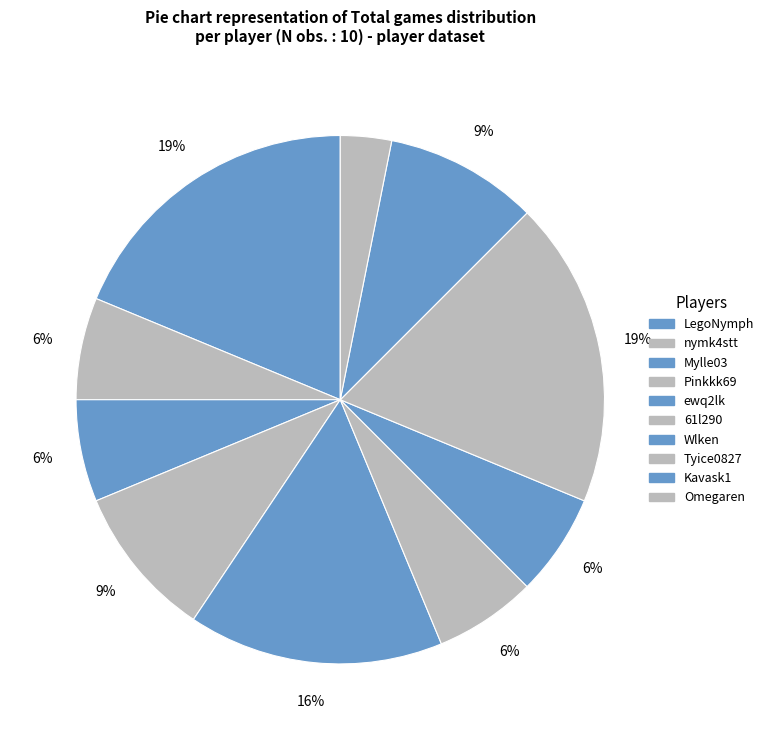

Rank the categories by value from highest to lowest.

LegoNymph, Tyice0827, ewq2lk, Pinkkk69, Kavask1, nymk4stt, Mylle03, 61l290, Wlken, Omegaren